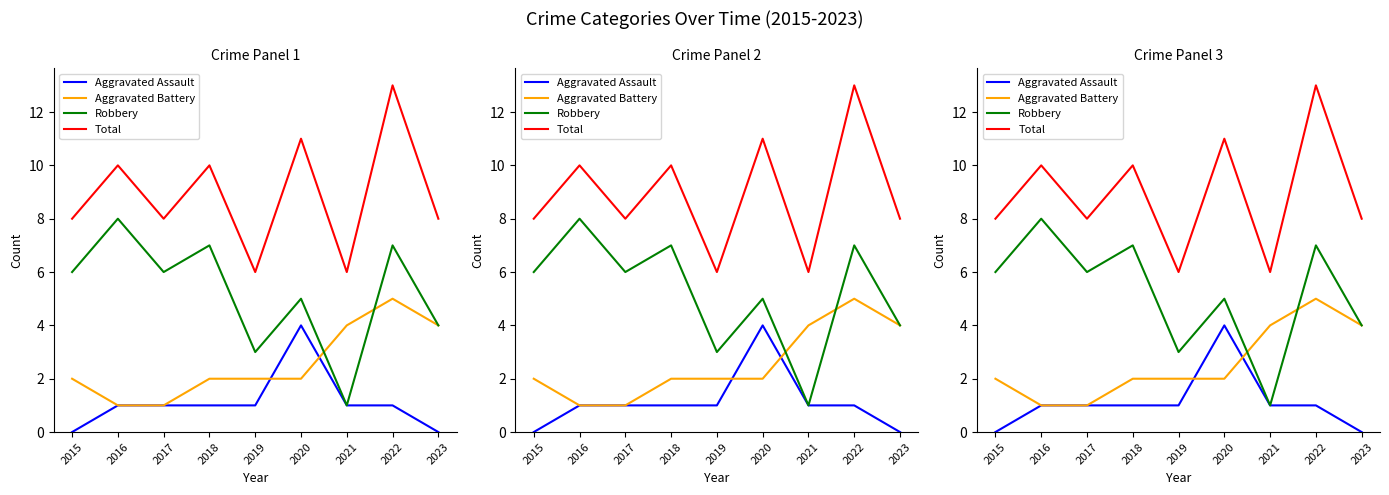

What is the value of the Aggravated Assault point at the 6th from the left?

4